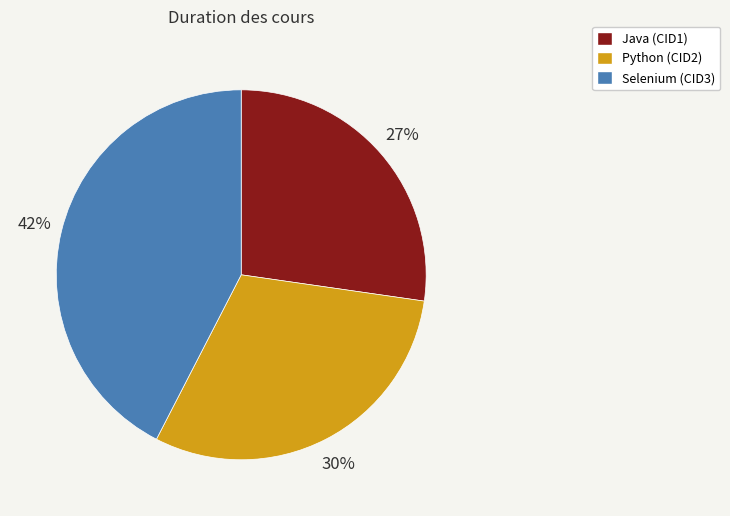

Is there a majority slice in this chart?

No